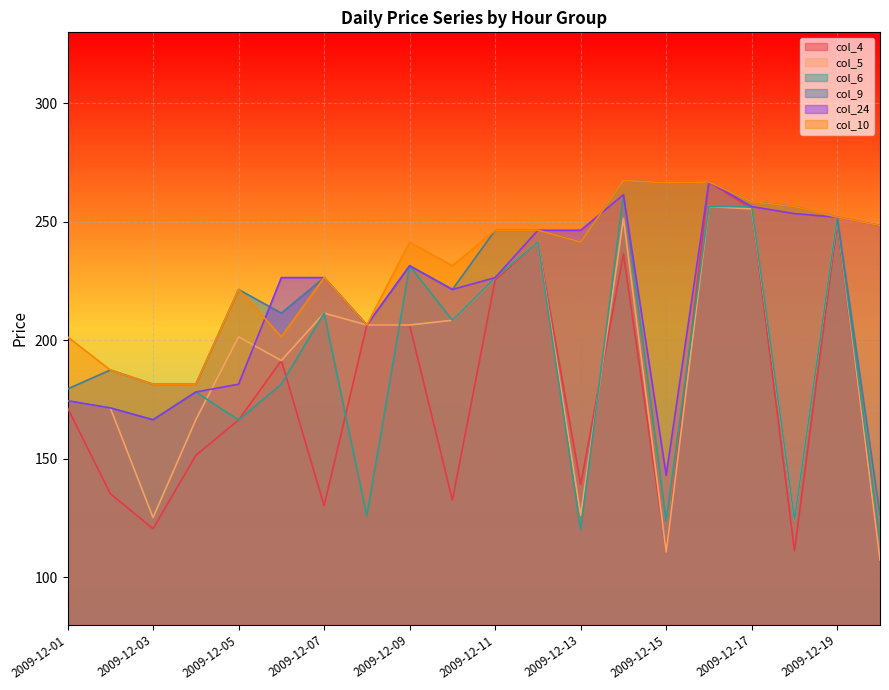

Which series has the largest total across all categories?

col_10